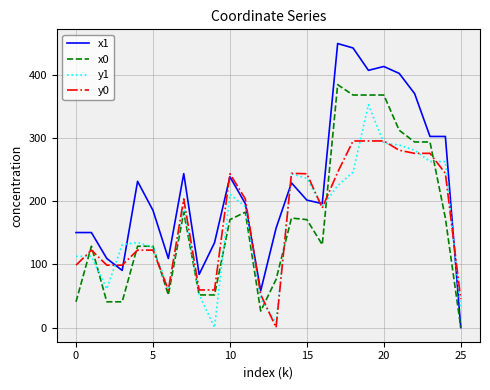

True or false: x1 and y1 intersect in this chart.

True